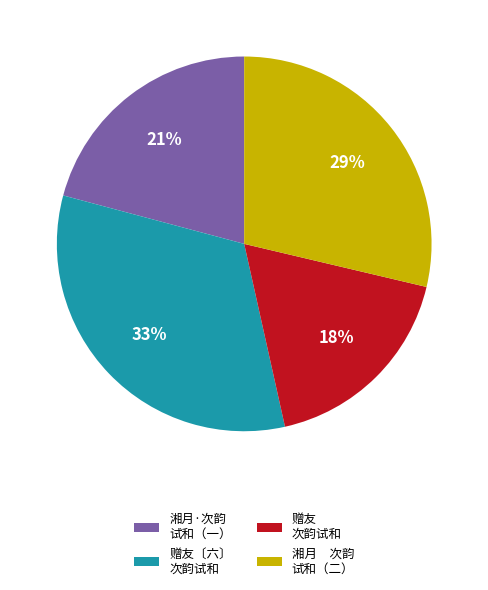

Count the number of slices in the pie.

4